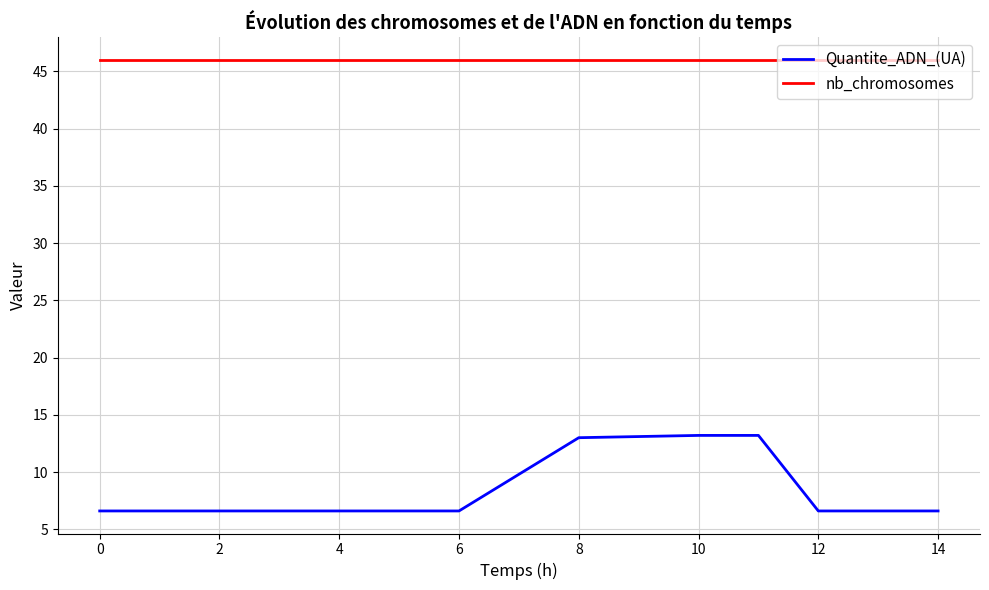

What is the smallest value displayed?

6.6